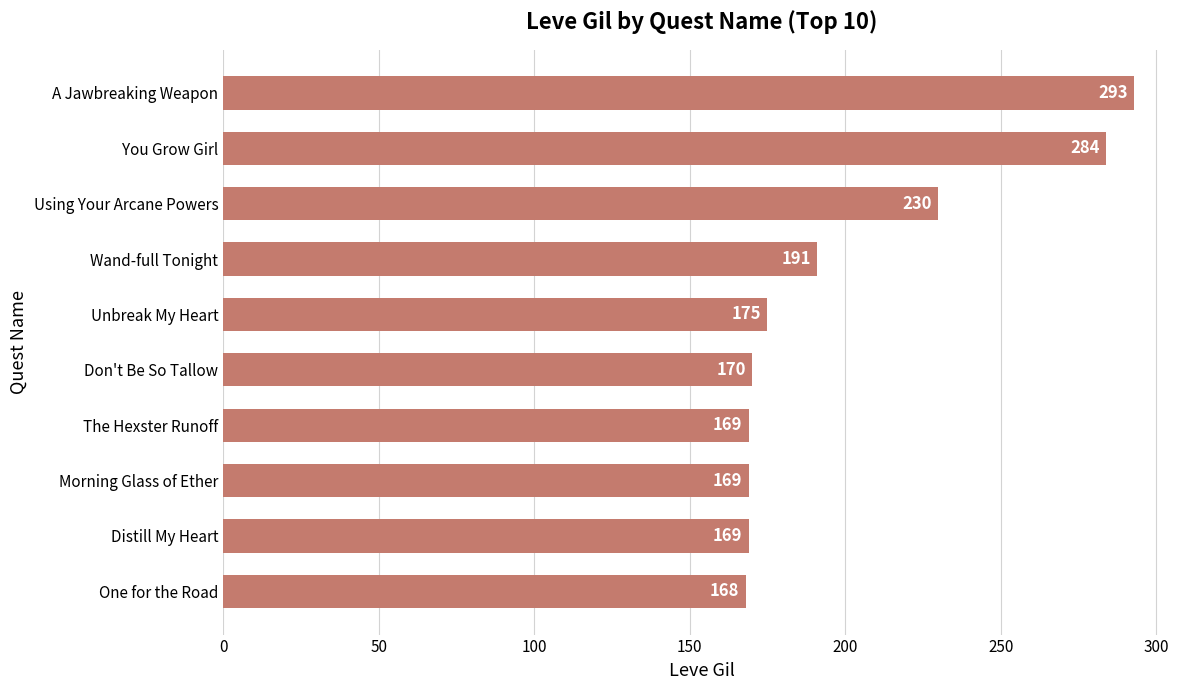

What is the smallest value displayed?

168